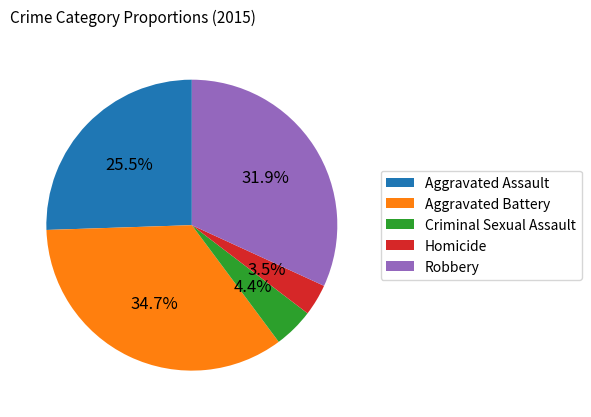

Rank the categories by value from lowest to highest.

Homicide, Criminal Sexual Assault, Aggravated Assault, Robbery, Aggravated Battery